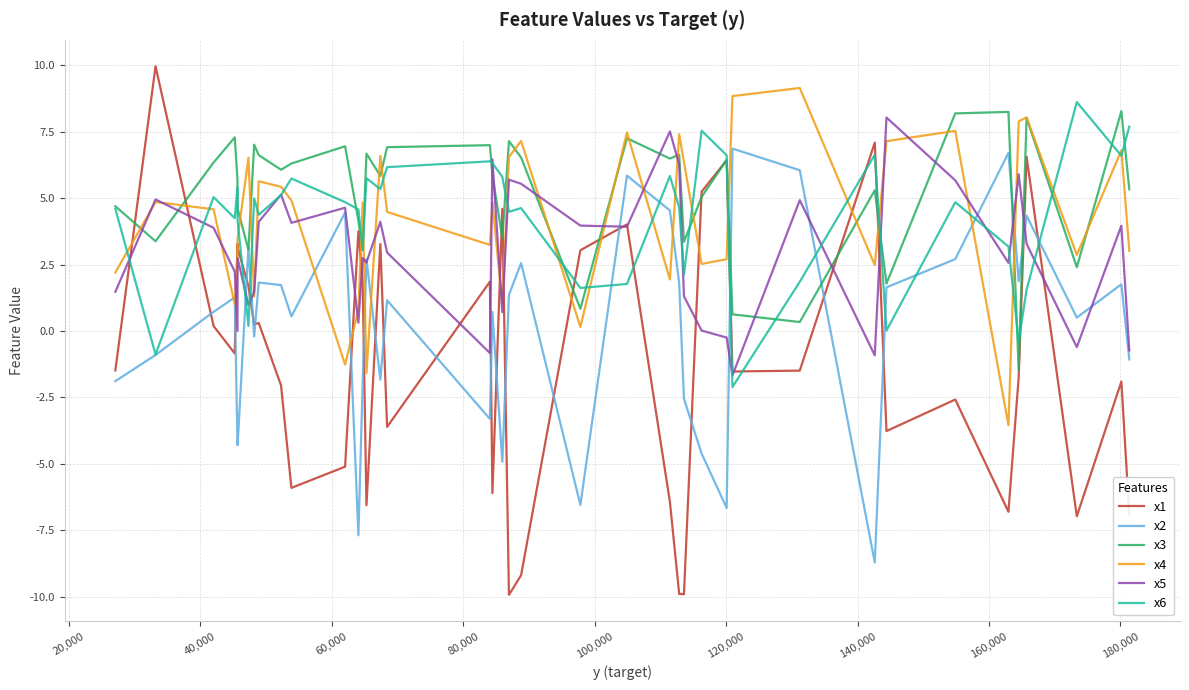

What is the minimum value for x5?

-1.7